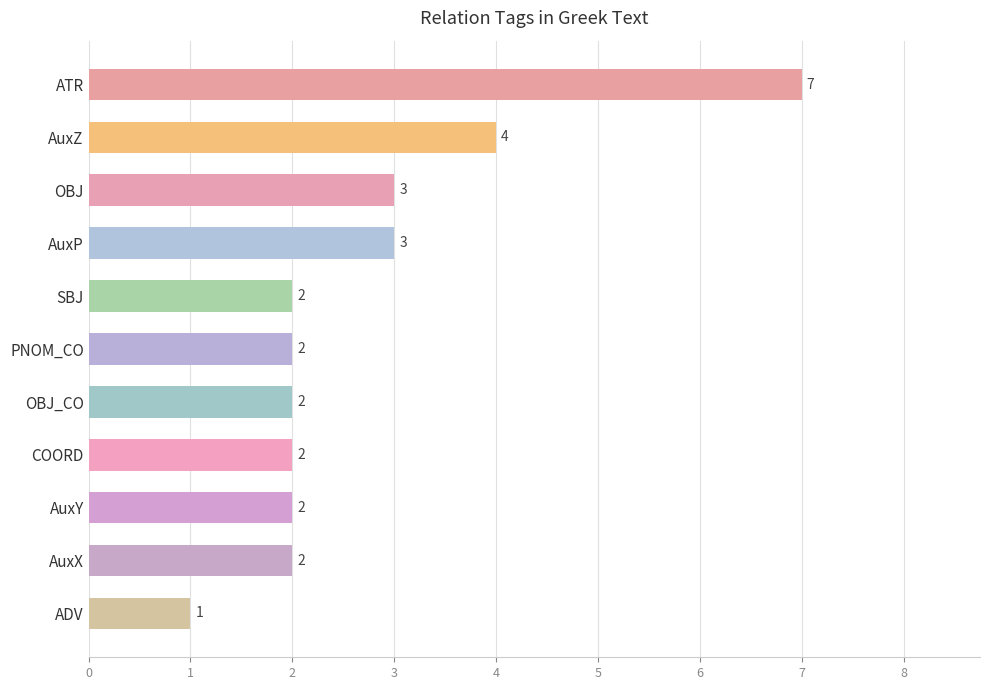

Reading top to bottom, what are all the values shown in this chart?

ATR=7	AuxZ=4	OBJ=3	AuxP=3	SBJ=2	PNOM_CO=2	OBJ_CO=2	COORD=2	AuxY=2	AuxX=2	ADV=1